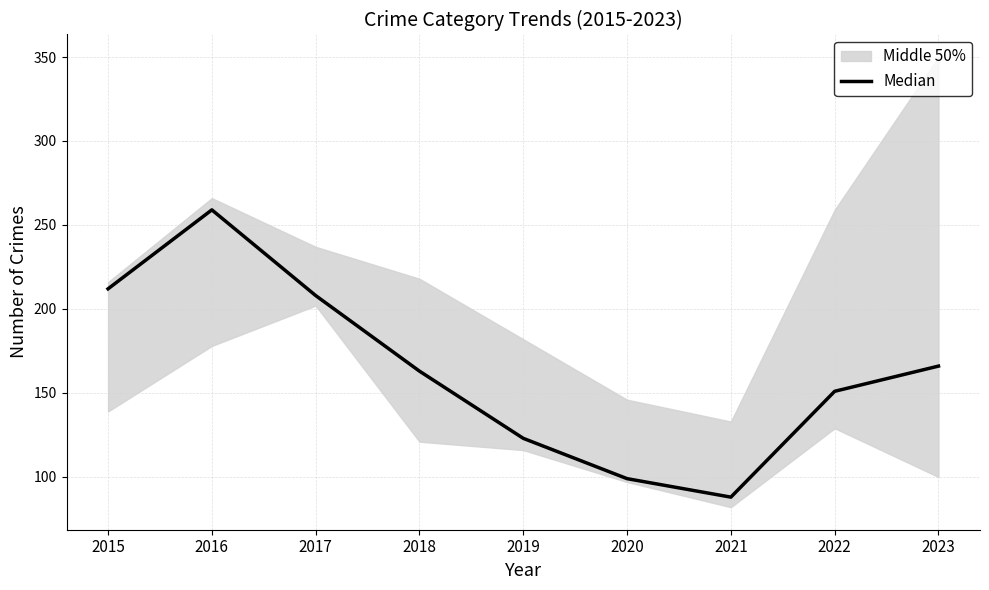

At which label does the data first exceed 163?

2015